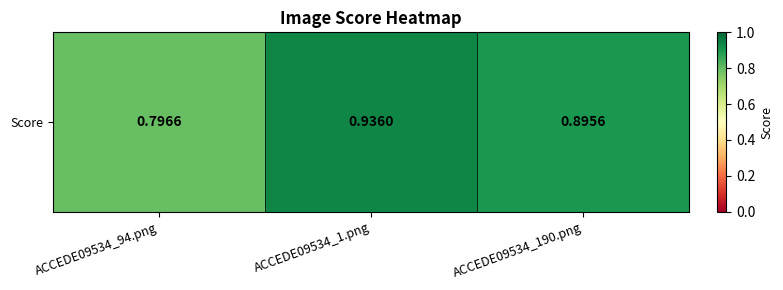

Is it true that the value at ACCEDE09534_190.png is 1.2?

False